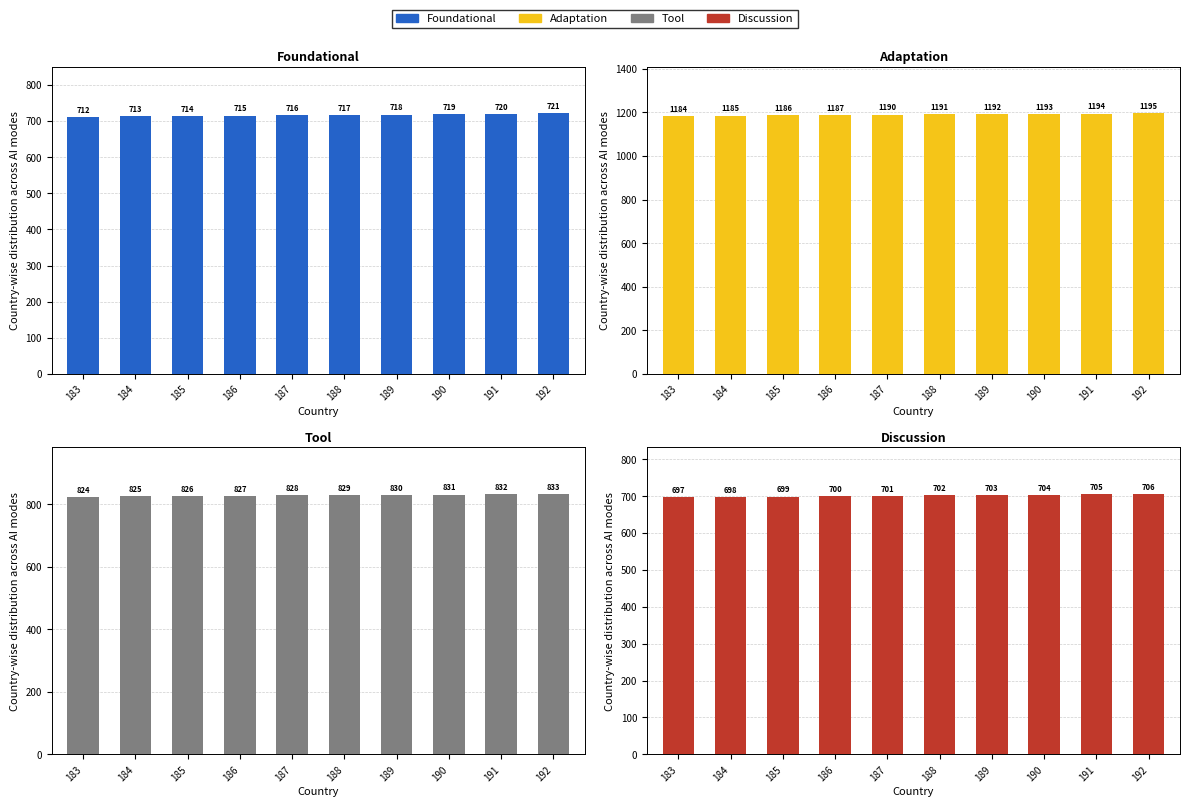

How many distinct data groups are displayed?

4